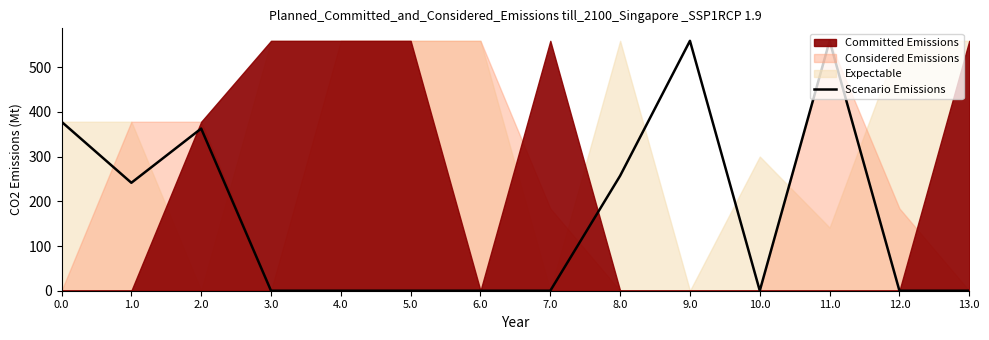

Reading left to right, extract all data points from this chart.

0.0=378.0	1.0=241.5	2.0=362.7	3.0=0.0	4.0=0.0	5.0=0.0	6.0=0.0	7.0=0.0	8.0=257.1	9.0=559.0	10.0=0.0	11.0=559.0	12.0=0.0	13.0=0.0